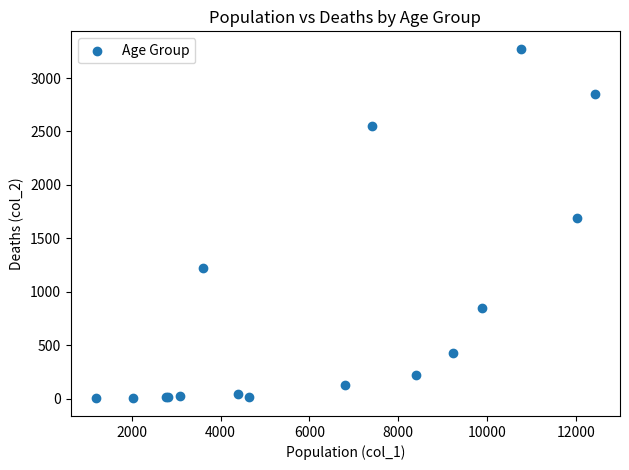

What Y value in the scatter plot is closest to 1638?

1690